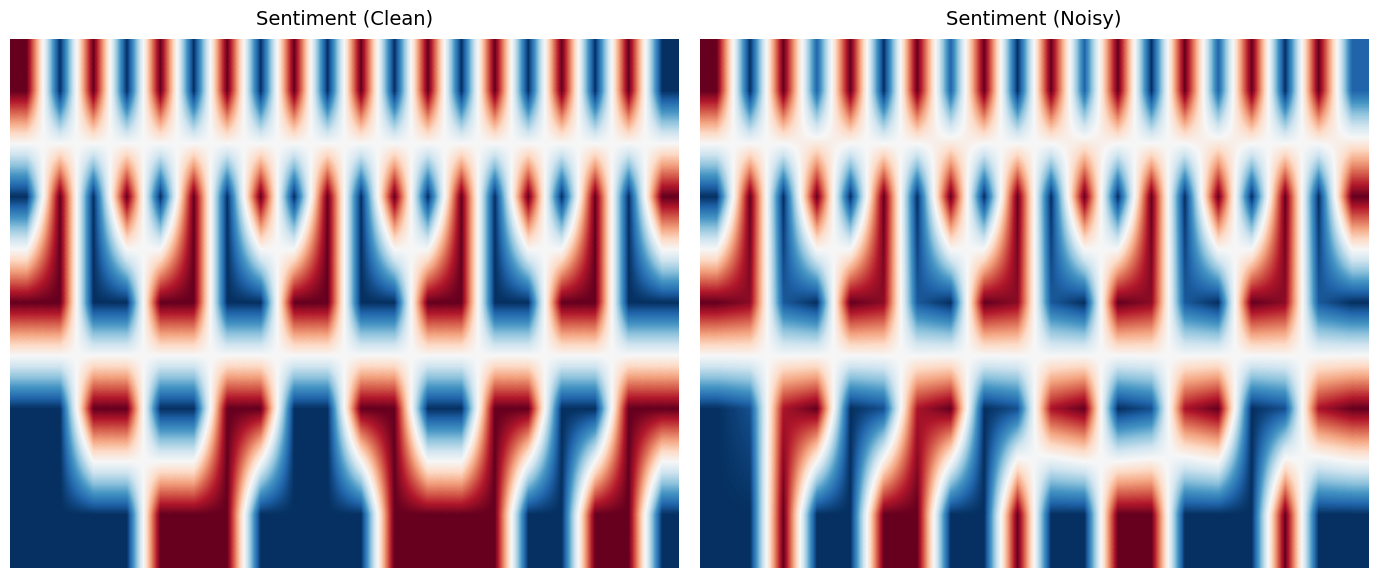

How many series are shown in this chart?

5